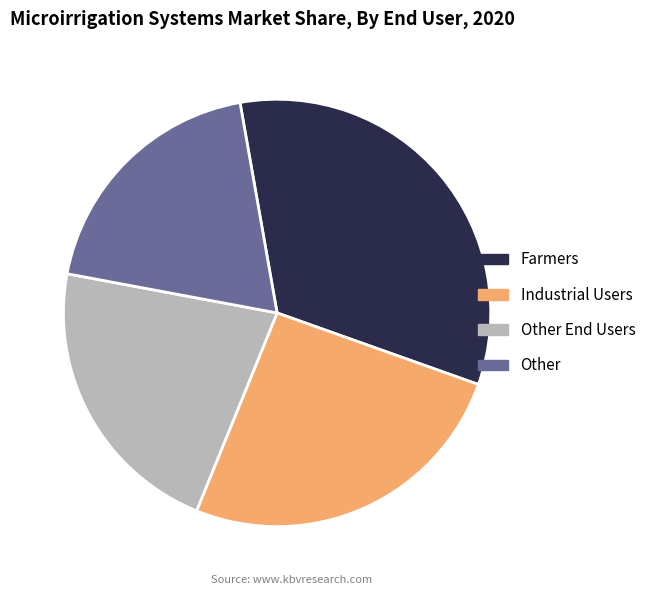

Does any single category account for the majority?

No